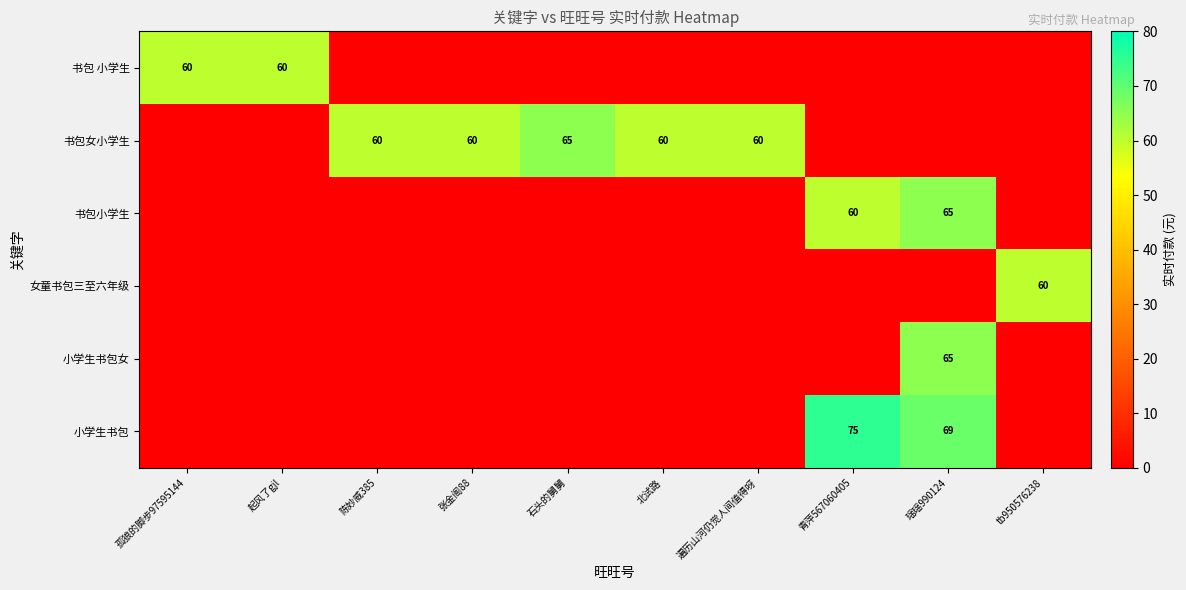

Which category has the lowest value across all series?

陈妙威385